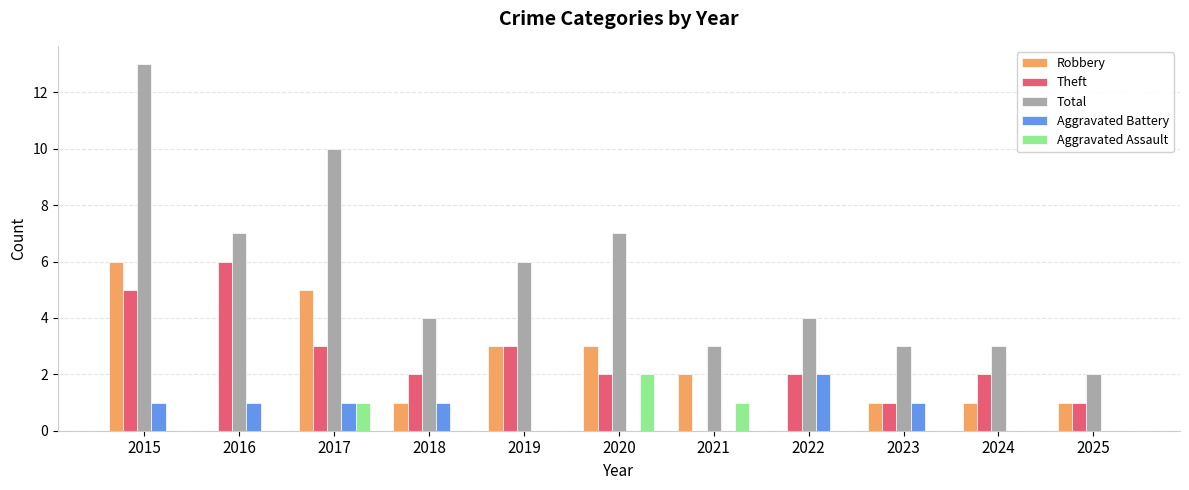

What is the maximum value for Total?

13